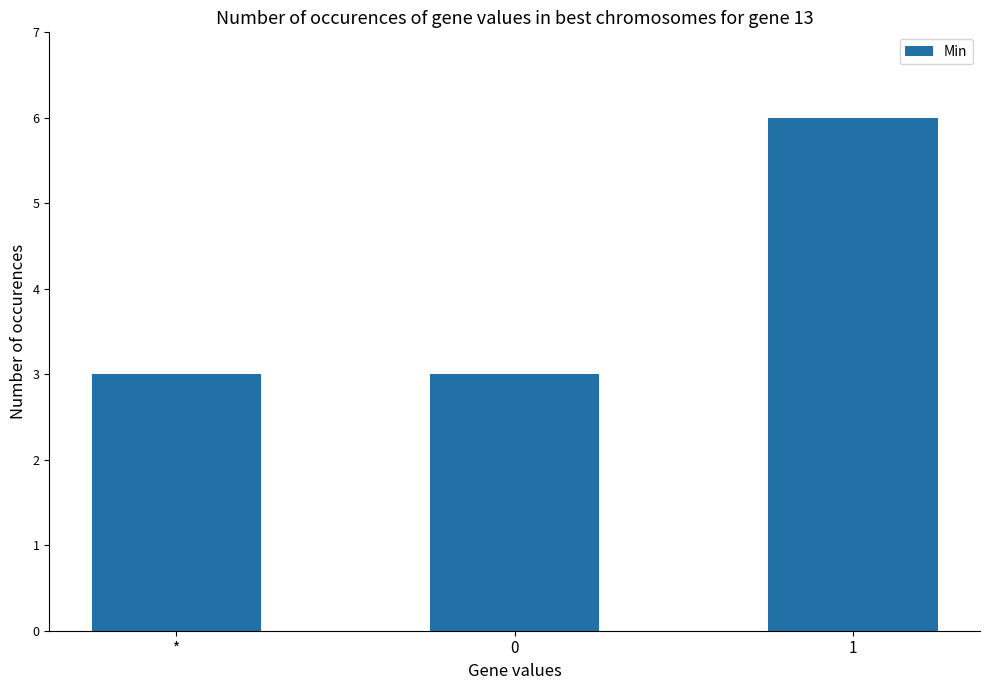

What is the greatest value displayed?

6